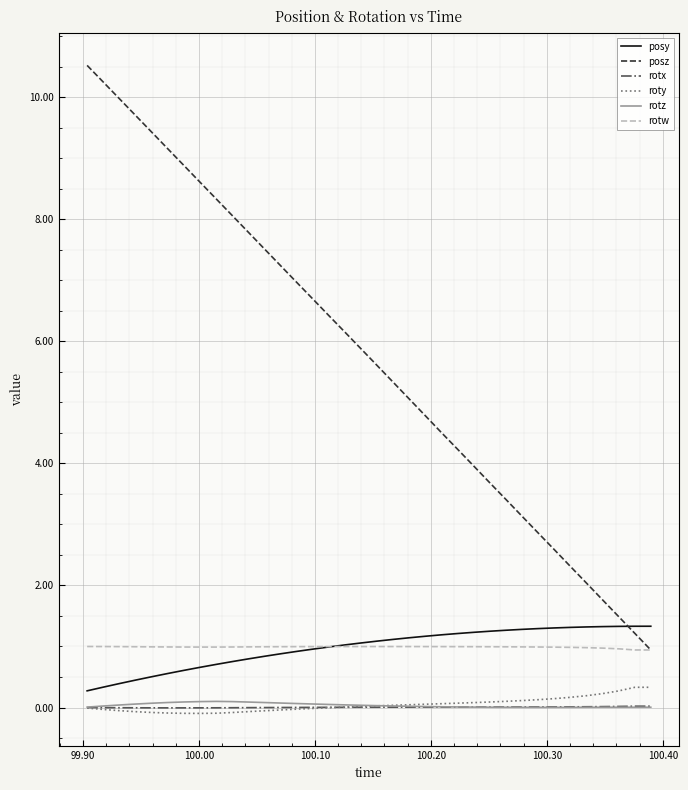

Which series has the largest total across all categories?

posz